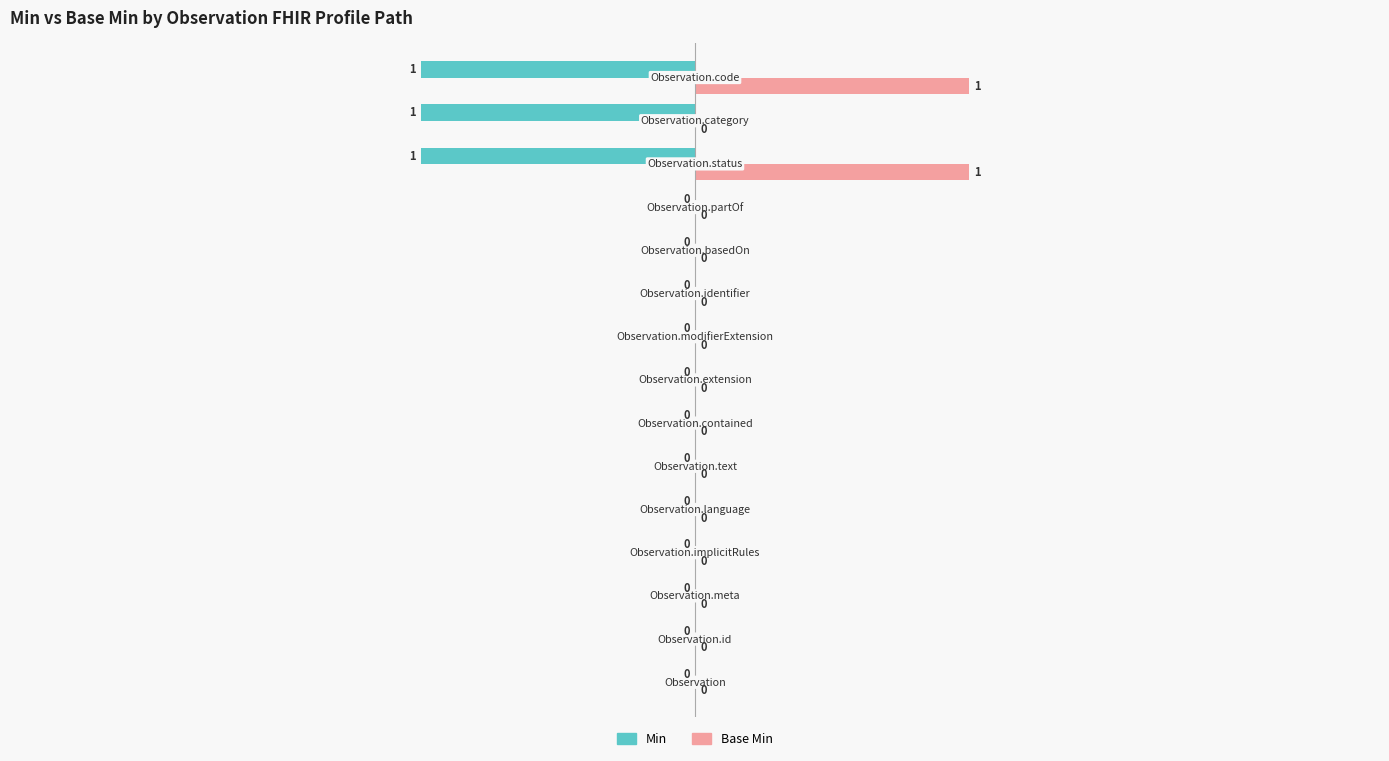

What is the sum of all Min values?

-3